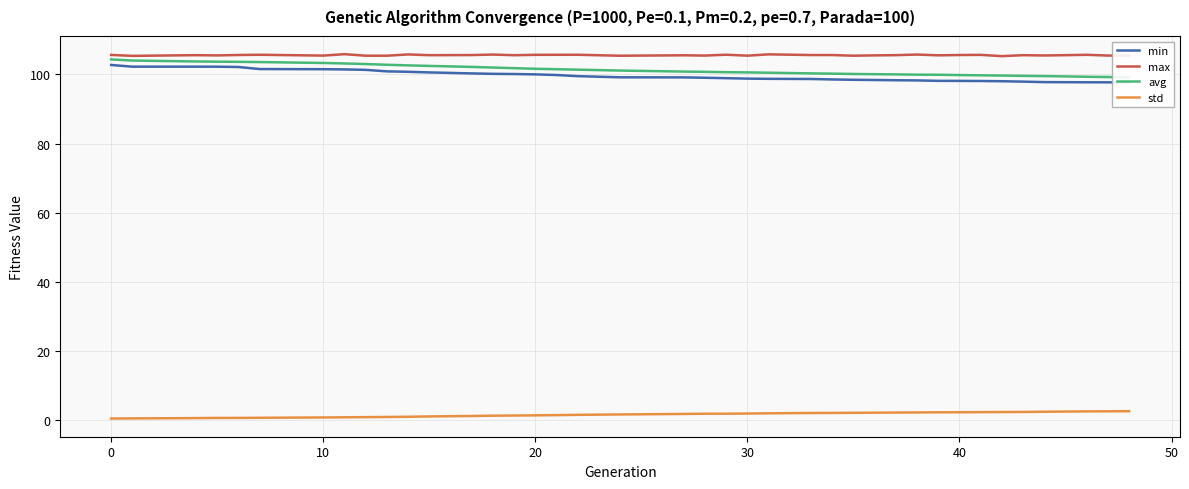

True or false: std and max intersect in this chart.

False